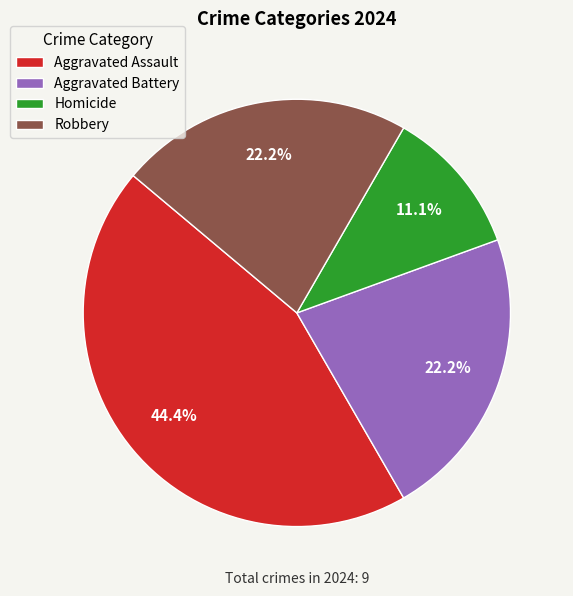

What is the largest slice in the pie chart?

Aggravated Assault